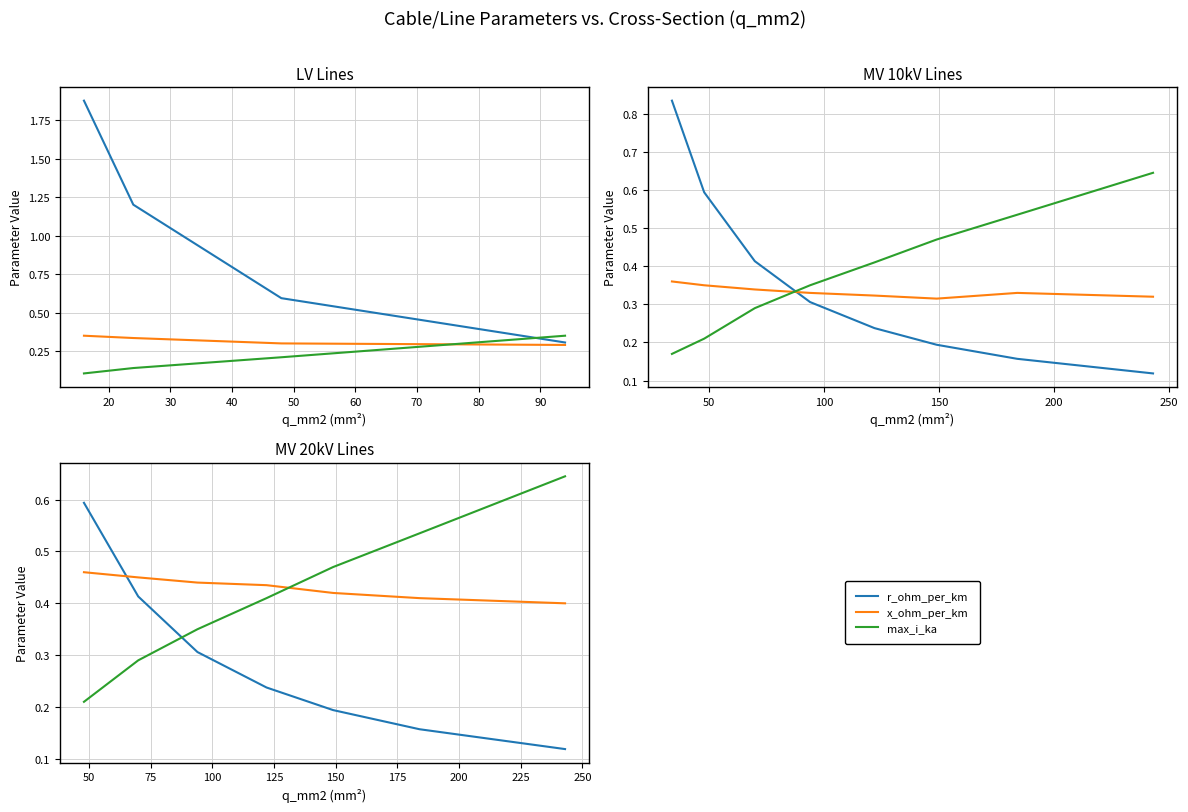

True or false: r_ohm_per_km and x_ohm_per_km intersect in this chart.

True